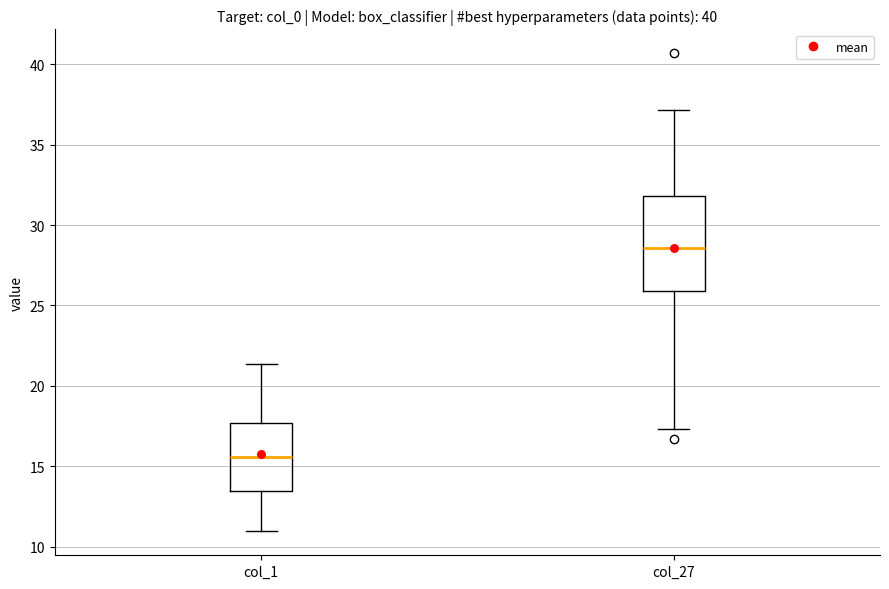

Reading left to right, transcribe this box plot: for each box, give where its median line is, the range the box spans, and where its two whiskers end, as read against the y-axis. The values are not printed on the chart, so give them approximately, as read against the axis.

col_1: median 15.5, box 13.5 to 17.5, whiskers 11.0 to 21.5
col_27: median 28.5, box 26.0 to 32.0, whiskers 17.5 to 37.0